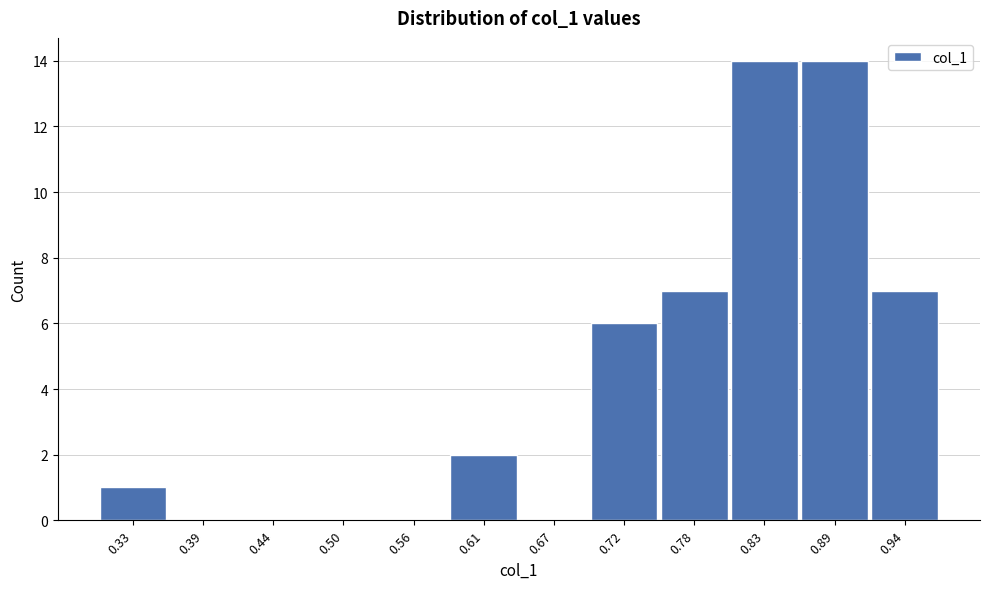

Reading right to left, transcribe all the data shown in this chart.

0.94=7	0.89=14	0.83=14	0.78=7	0.72=6	0.67=0	0.61=2	0.56=0	0.50=0	0.44=0	0.39=0	0.33=1